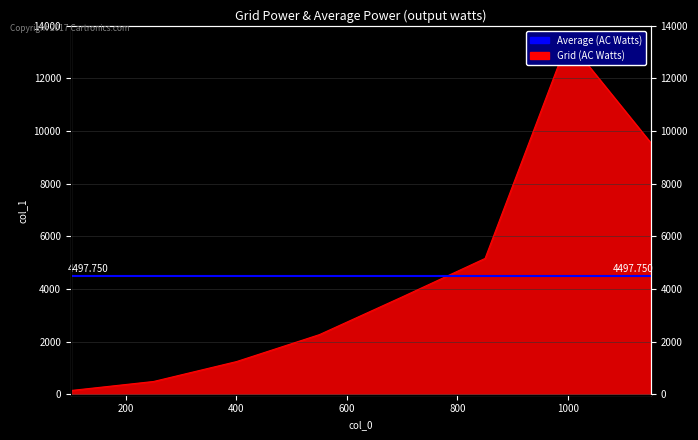

True or false: the data shows 2261 at 550.

True